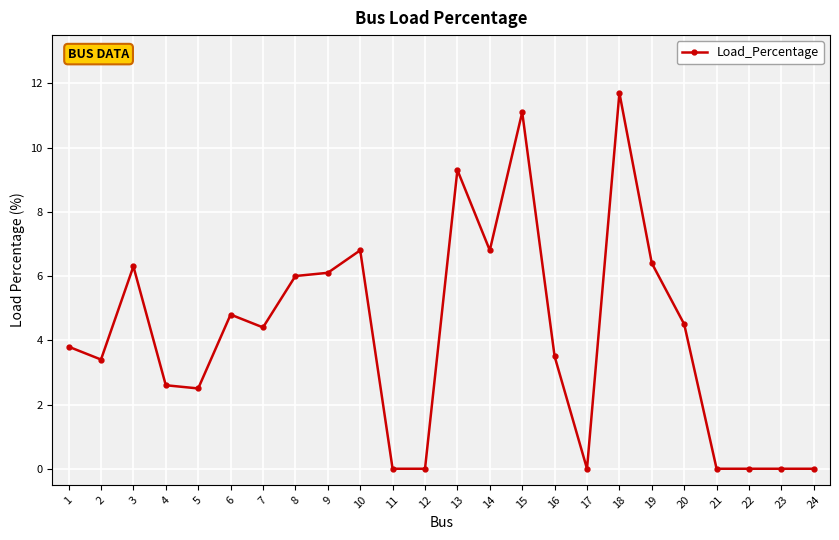

Between 4 and 21, which is larger?

4